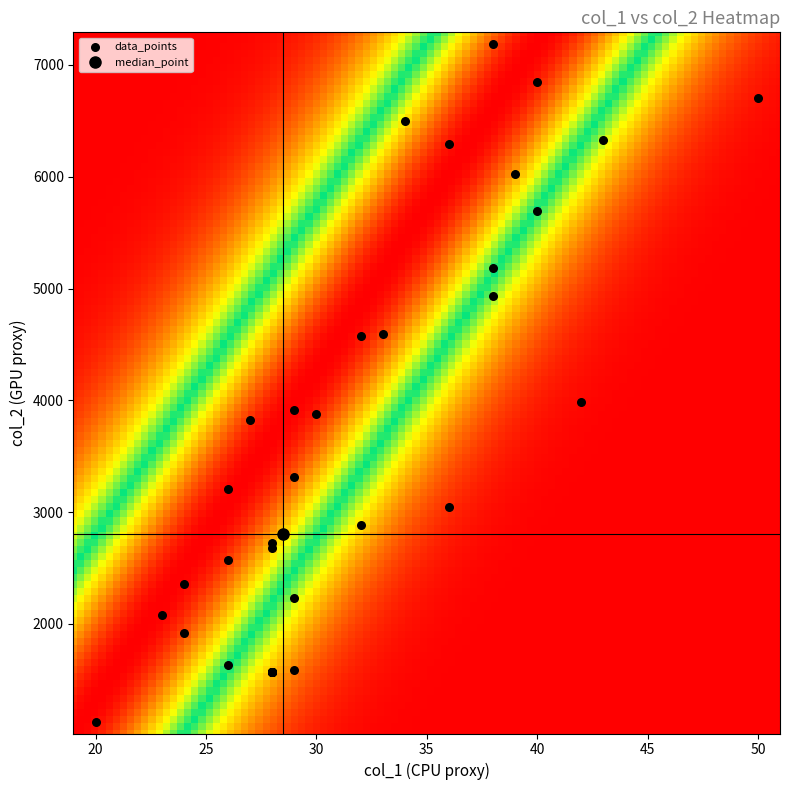

What Y value in the scatter plot is closest to 4156?

3981